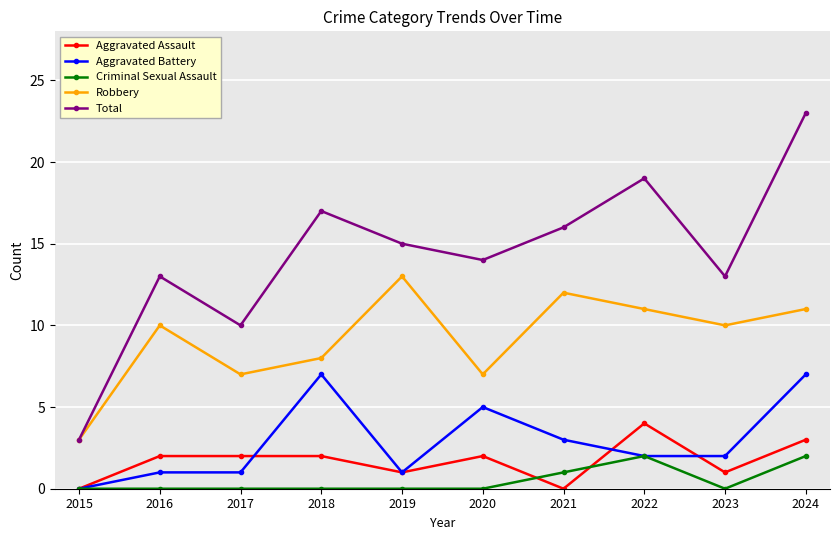

Is this an area chart (filled region under the line)?

No